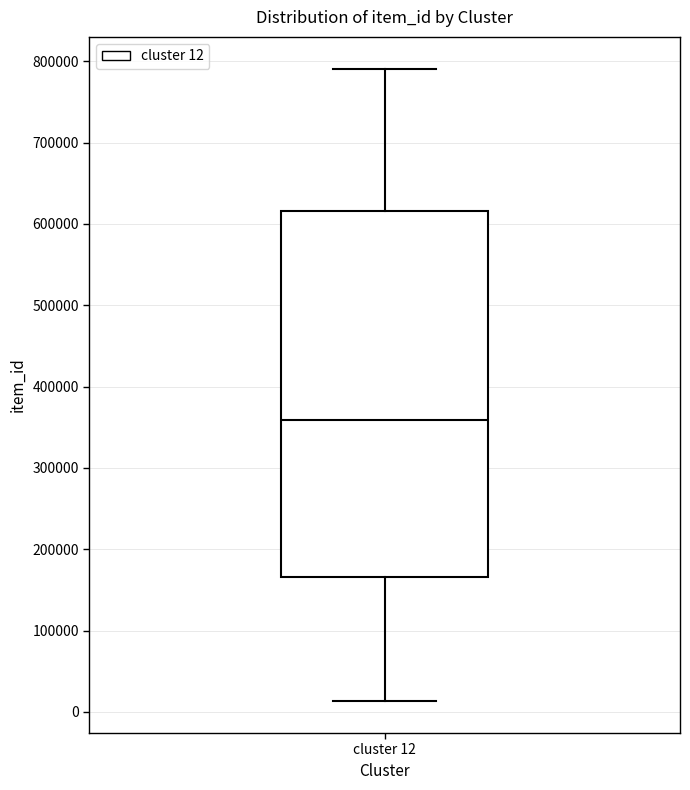

Where does the lower whisker of the box for cluster 12 end on the y-axis? The values are not printed on the chart, so give them approximately, as read against the axis.

10000